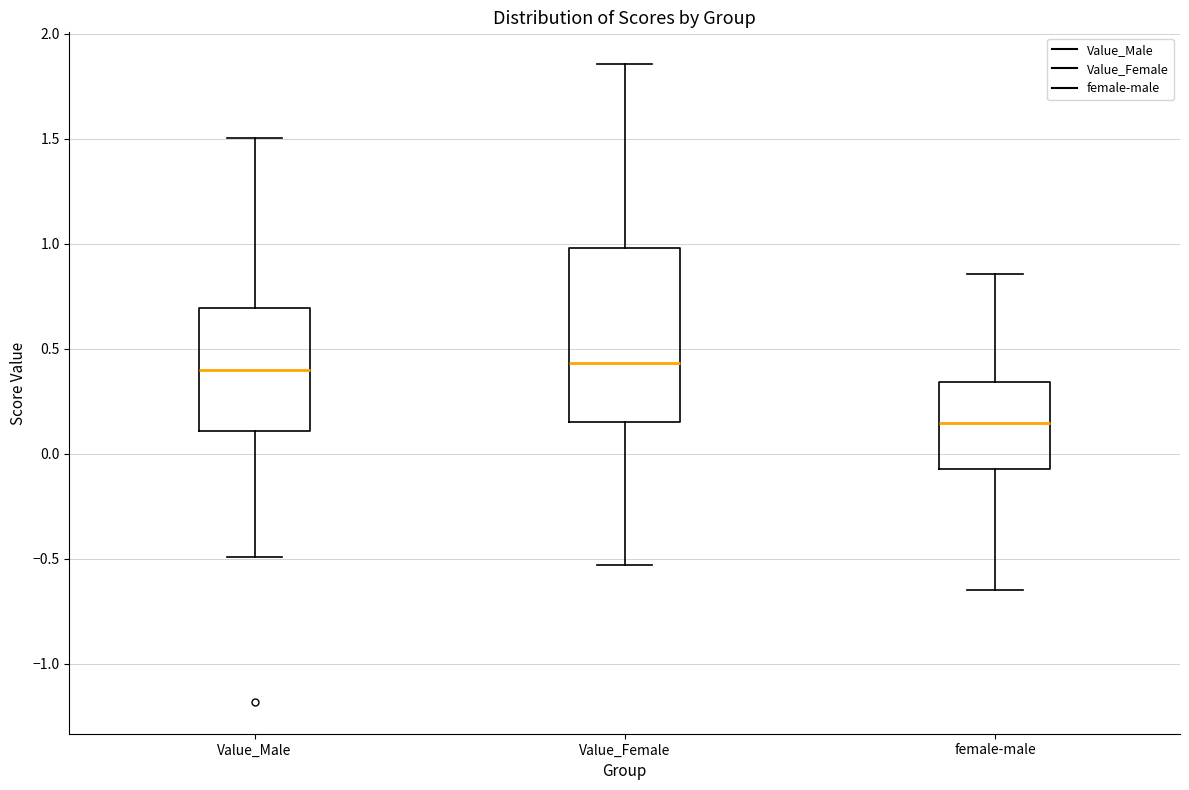

Reading left to right, read every box against the y-axis: the position of its median line, the range the box covers, and the ends of its whiskers. The values are not printed on the chart, so give them approximately, as read against the axis.

Value_Male: median 0.40, box 0.10 to 0.70, whiskers -0.50 to 1.50
Value_Female: median 0.45, box 0.15 to 1.00, whiskers -0.55 to 1.85
female-male: median 0.15, box -0.05 to 0.35, whiskers -0.65 to 0.85